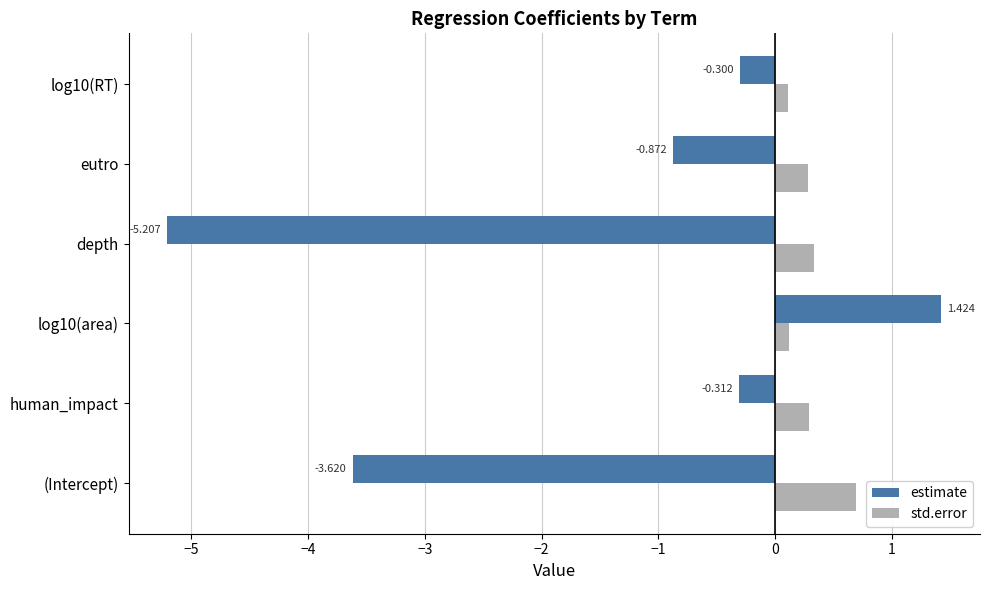

List the series in order of their overall mean, lowest first.

estimate, std.error